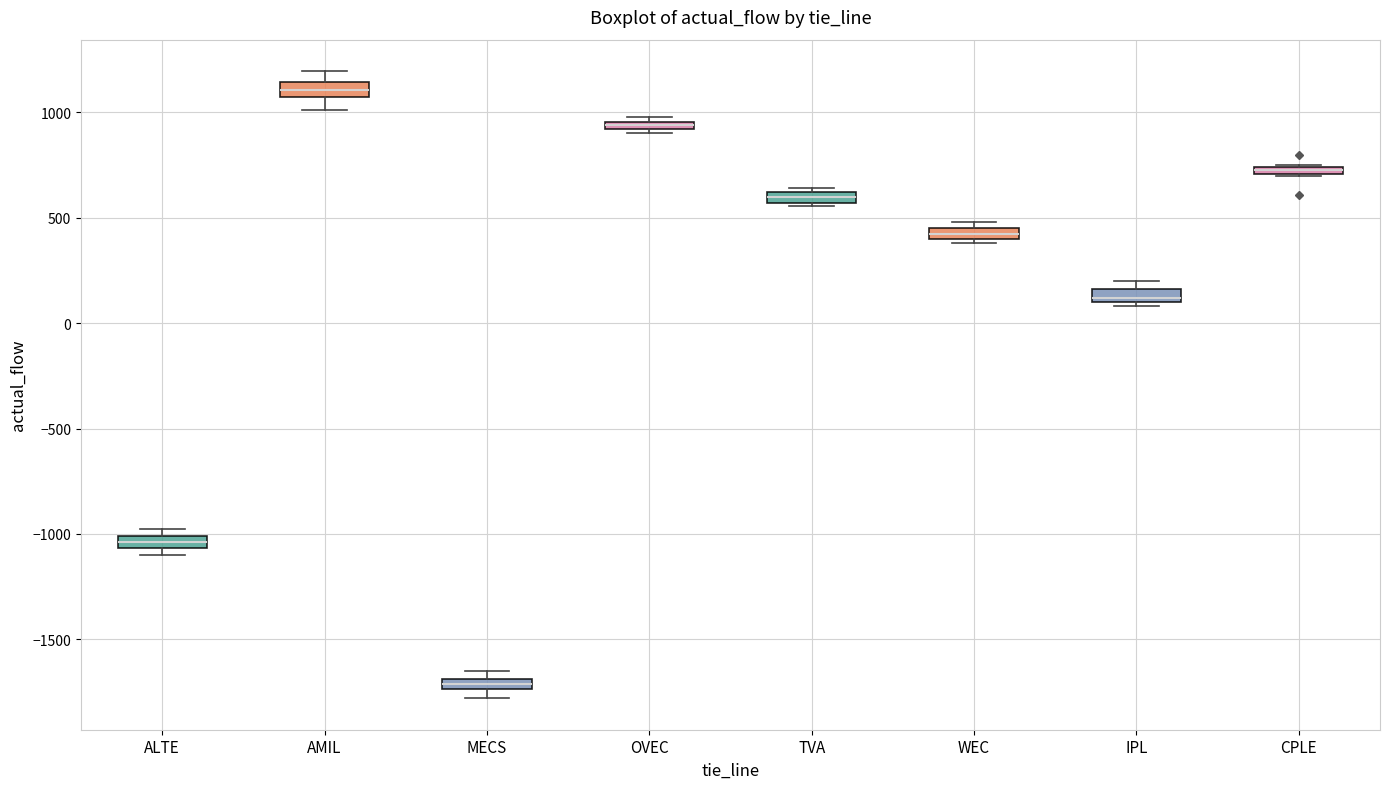

Where is the upper edge of the box for TVA on the y-axis? The values are not printed on the chart, so give them approximately, as read against the axis.

600